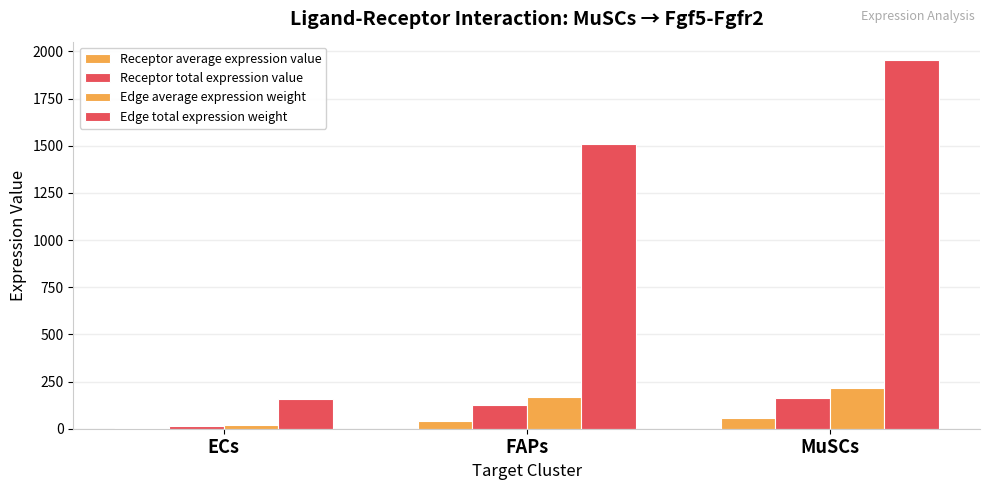

What is the maximum value shown in the chart?

1954.1